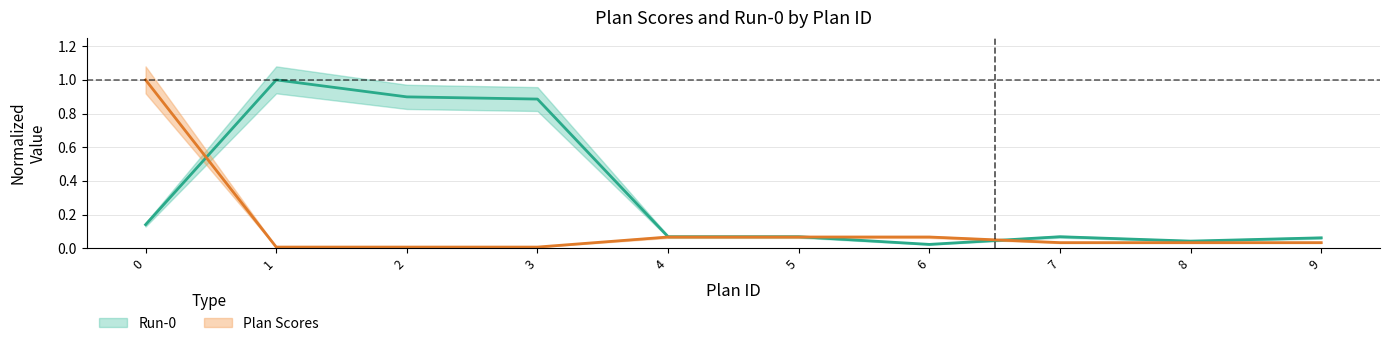

What is the value of the Run-0 point at the 5th from the left?

0.1